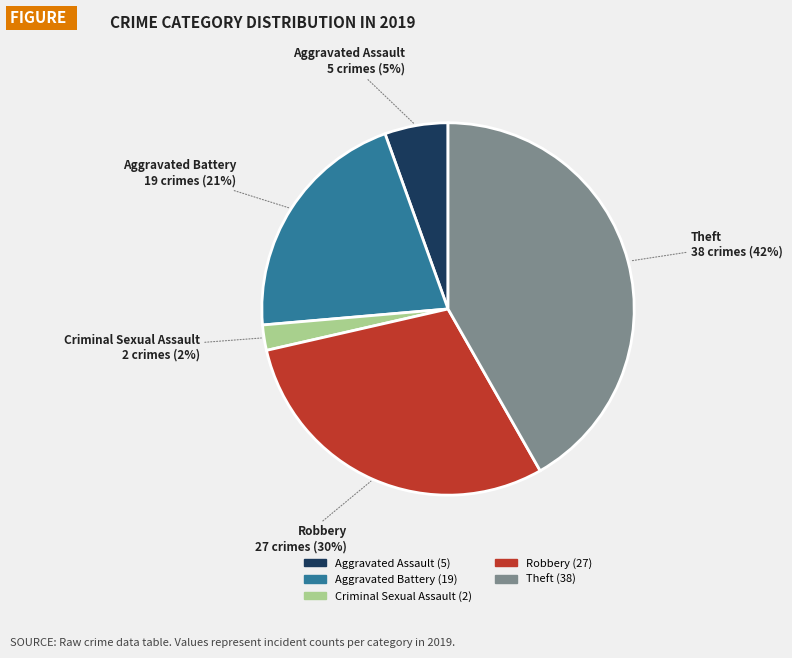

To the nearest percent, what is the difference between the largest and smallest slice percentages?

40%